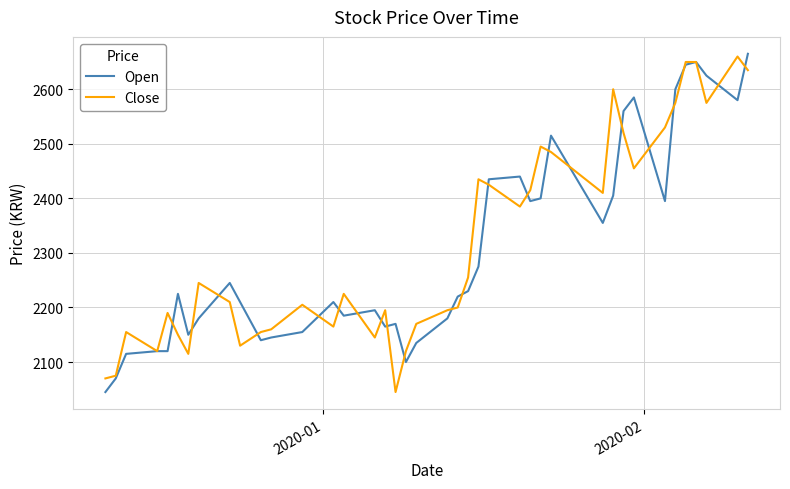

What is the maximum value for Open?

2665